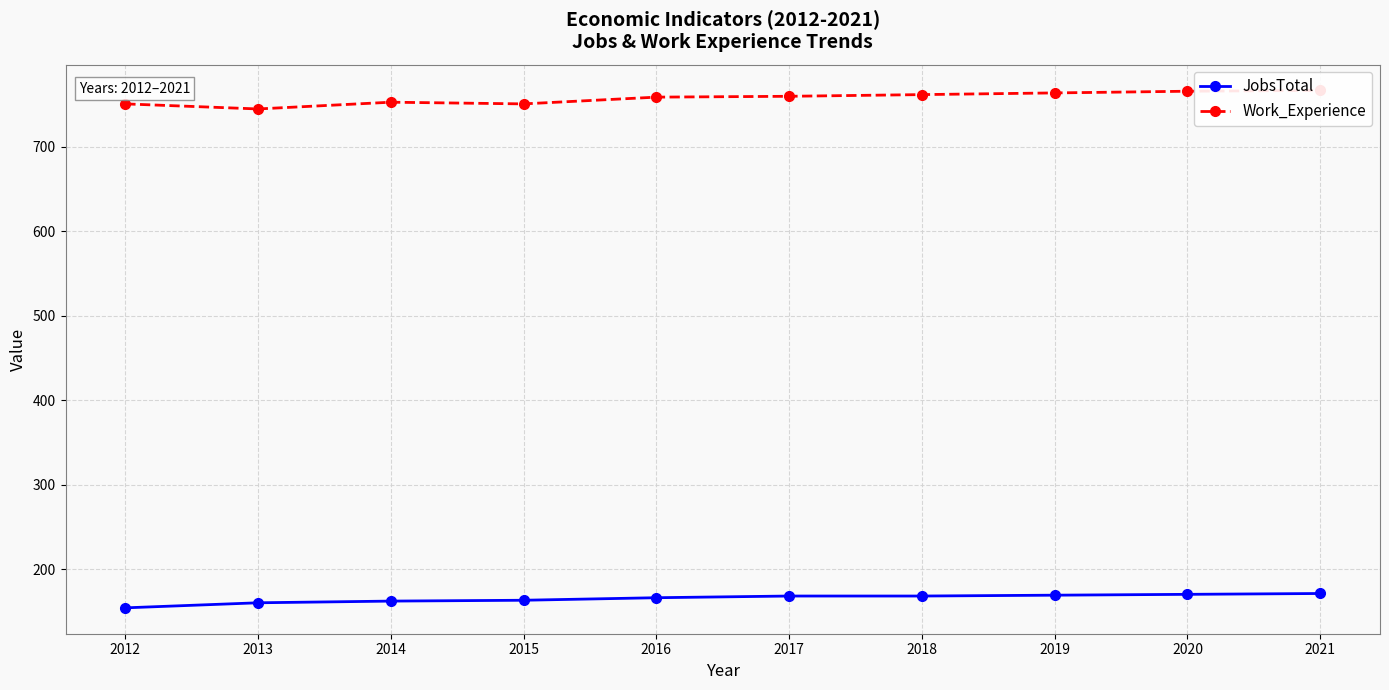

True or false: JobsTotal has more than 0 interior local peaks.

False